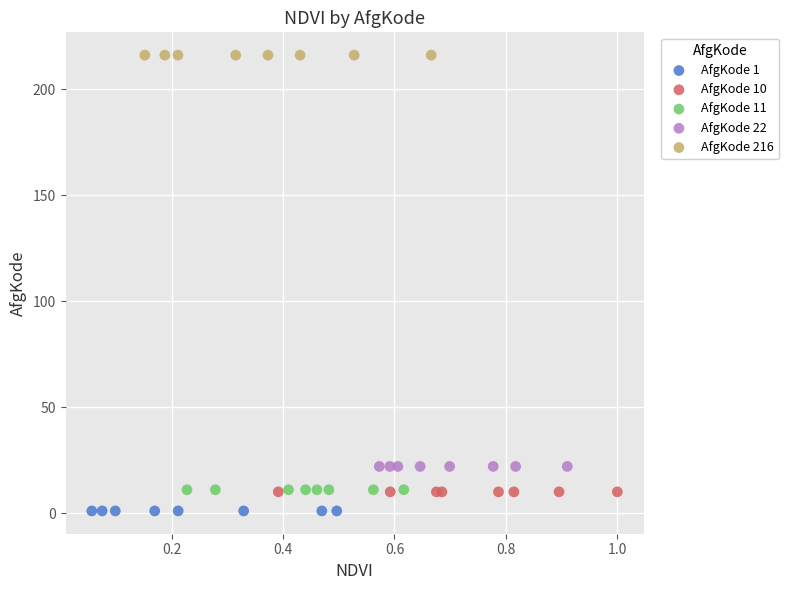

Which series reaches the maximum Y coordinate?

AfgKode 216